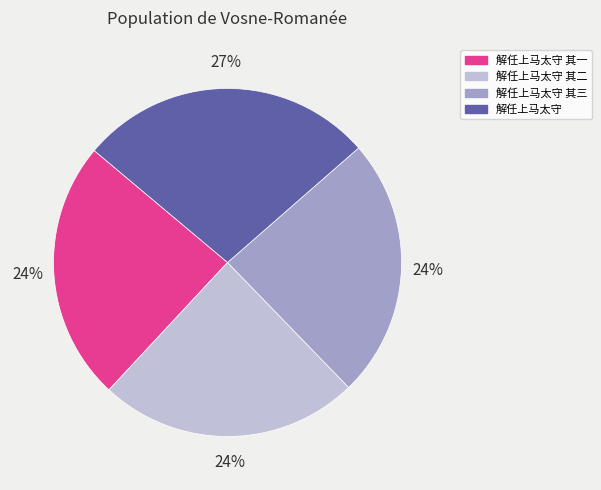

Count the number of slices in the pie.

4